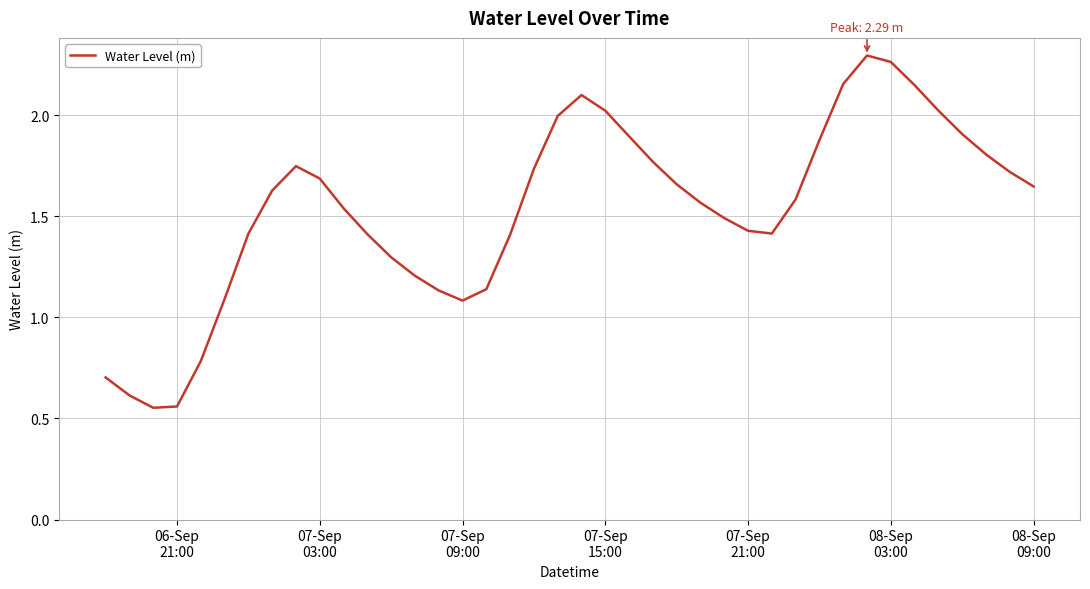

Does the chart have visible grid lines?

Yes